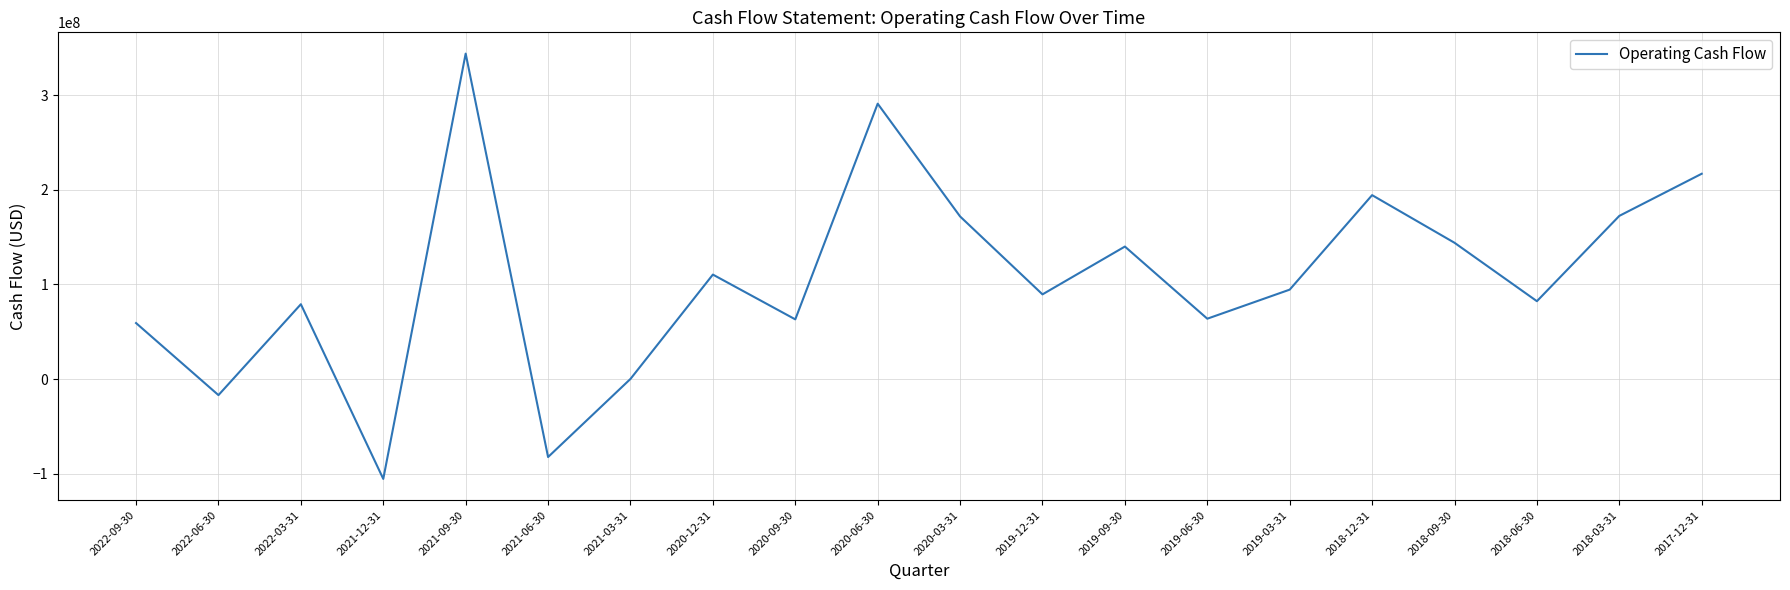

What is the ratio of the value at 2022-09-30 to the value at 2018-12-31?

0.3